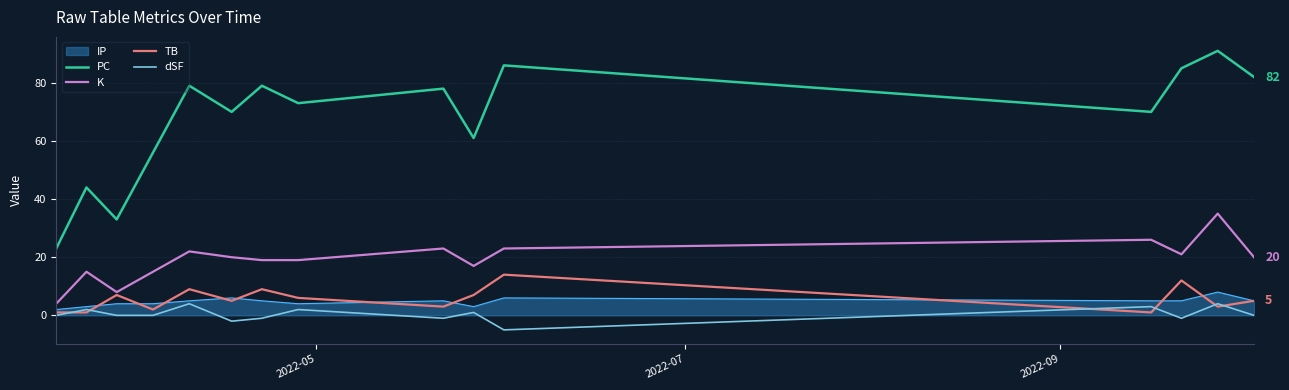

Does the chart display data point markers on the line(s)?

No